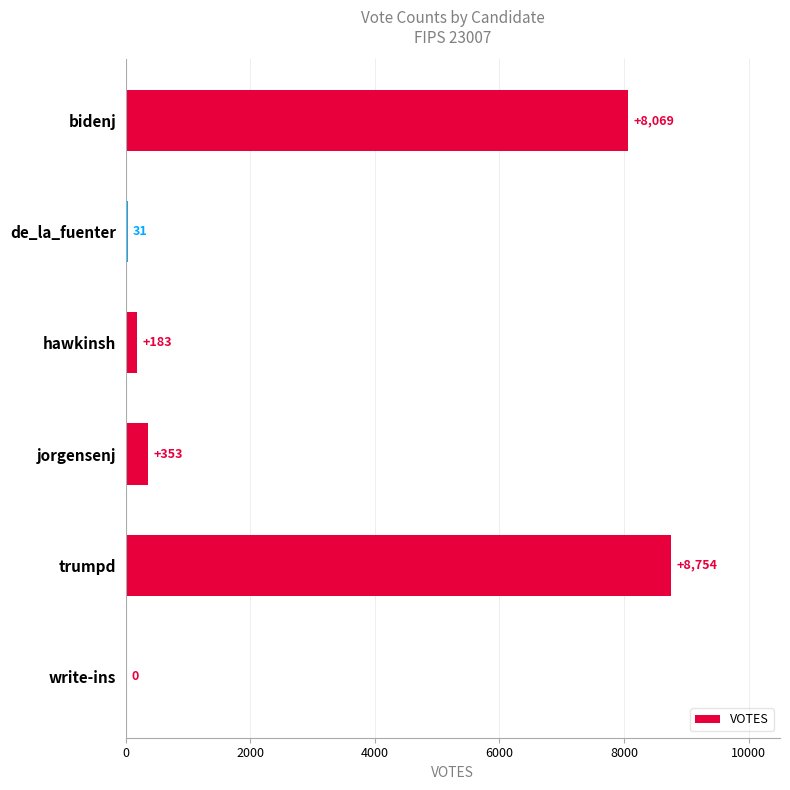

The value at hawkinsh is 183. True or false?

True